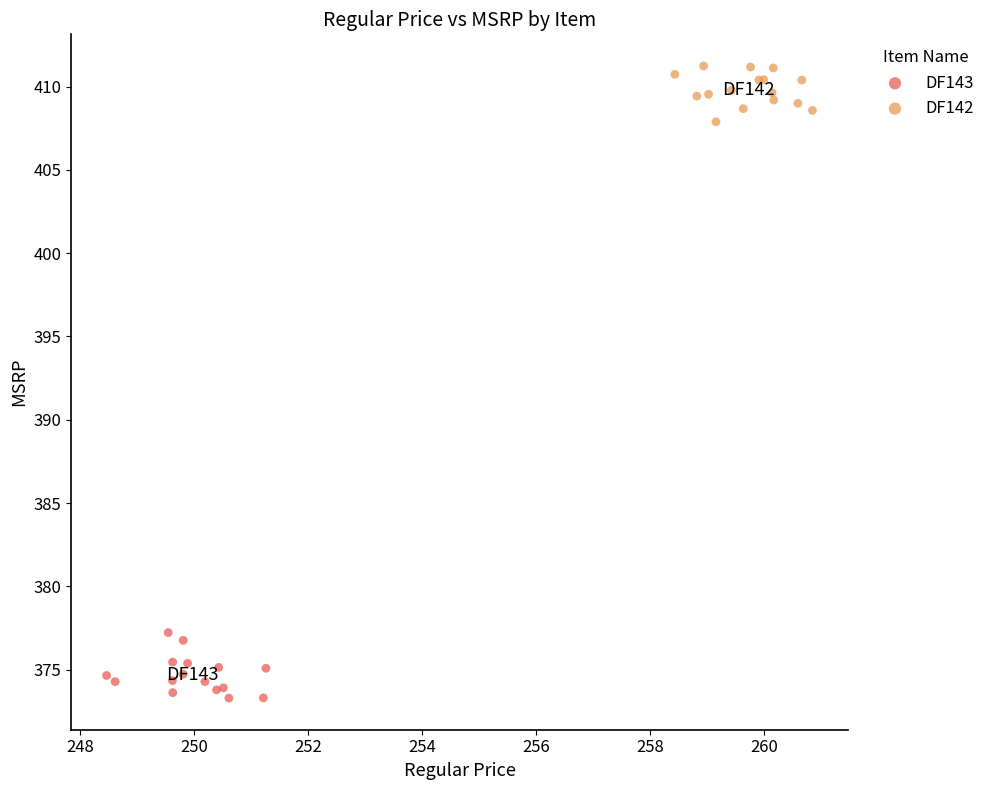

Which series reaches the maximum Y coordinate?

DF142